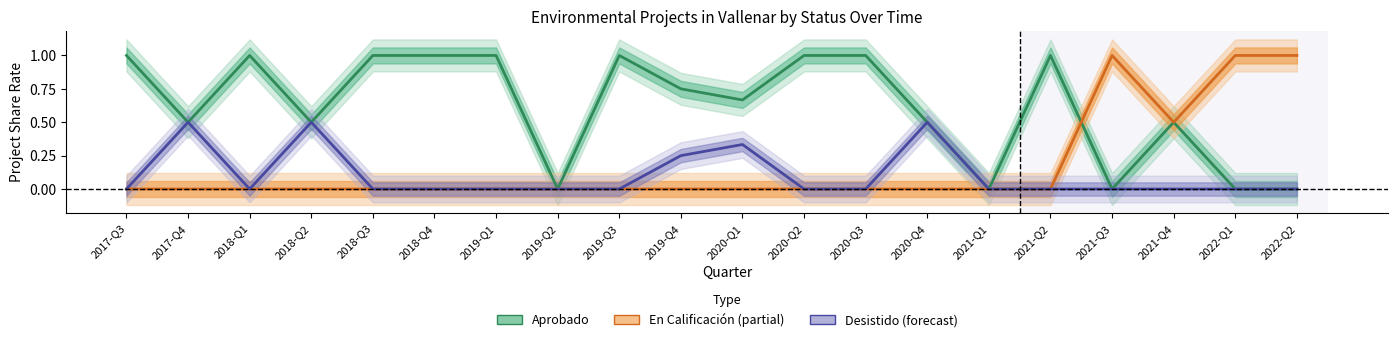

What is the maximum value shown in the chart?

1.0